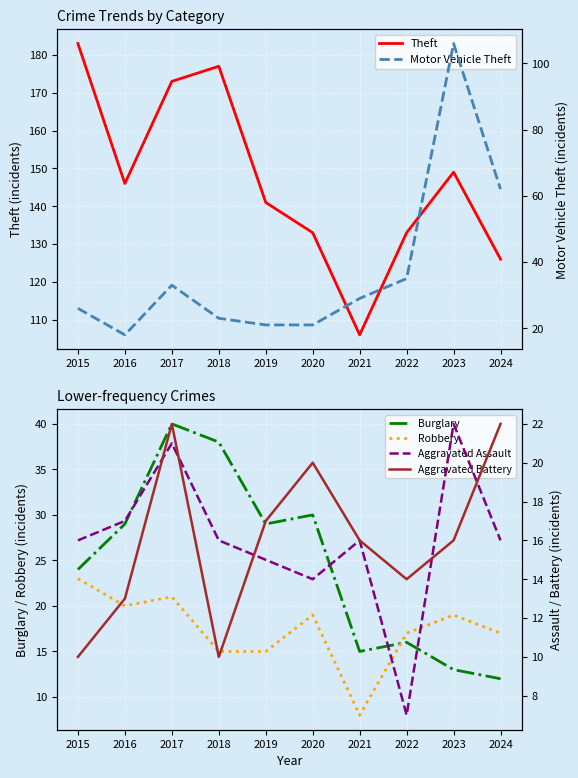

Which category has the lowest value in the Motor Vehicle Theft series?

2016